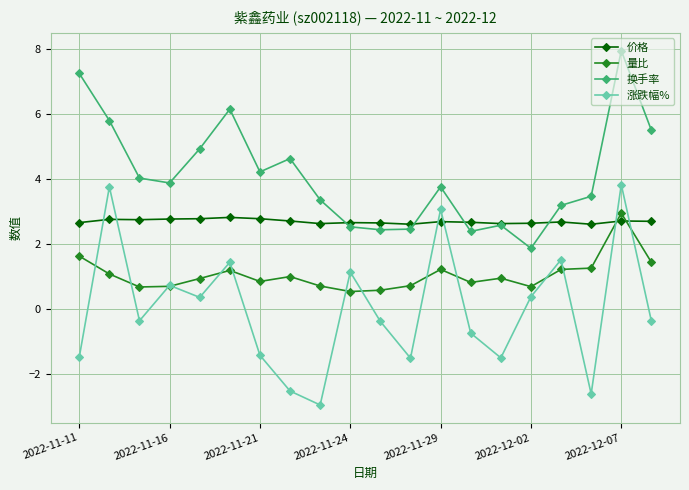

How many data points in 涨跌幅% are less than 0?

11